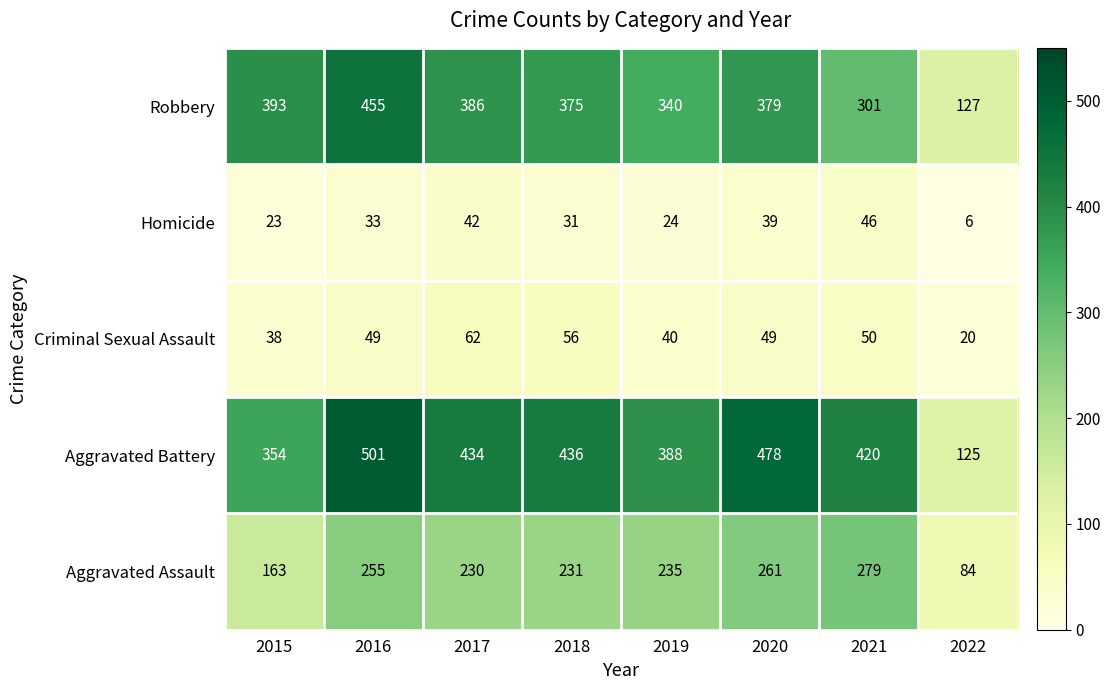

What is the difference between the second highest and second lowest values in the Aggravated Battery series?

124